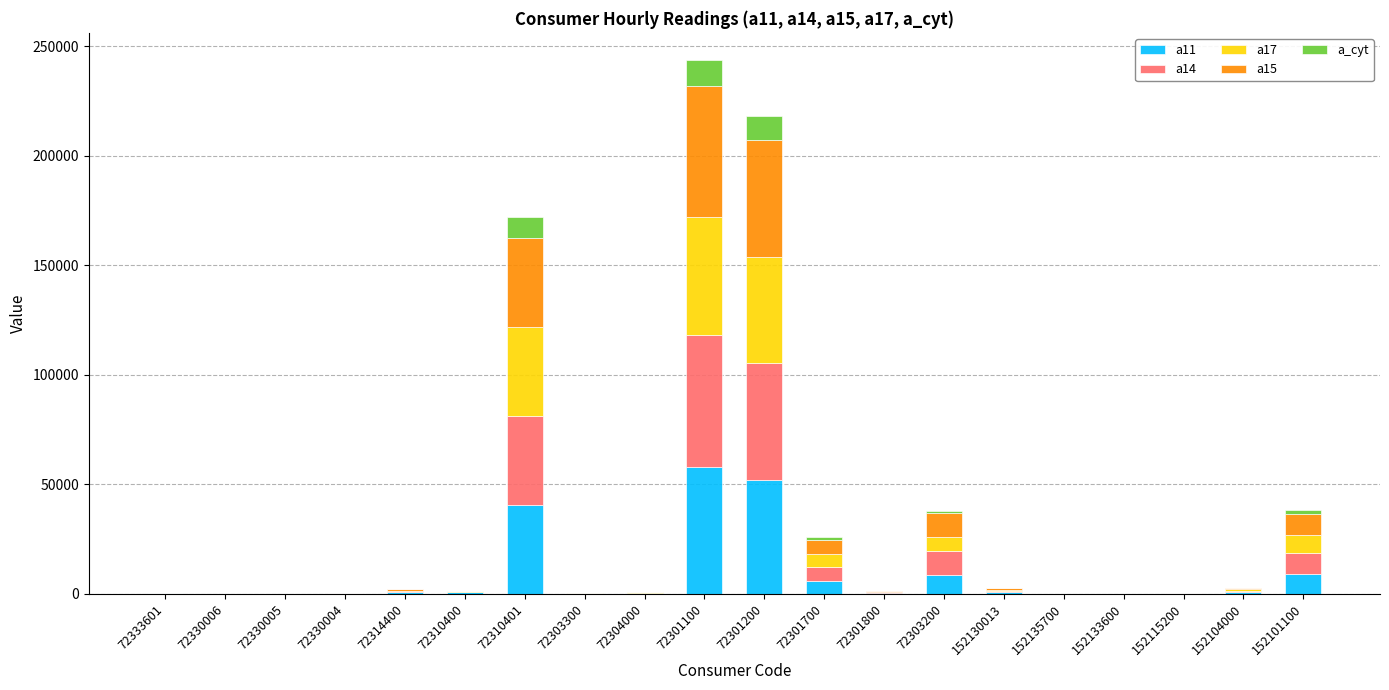

What is the maximum value for a11?

58000.0